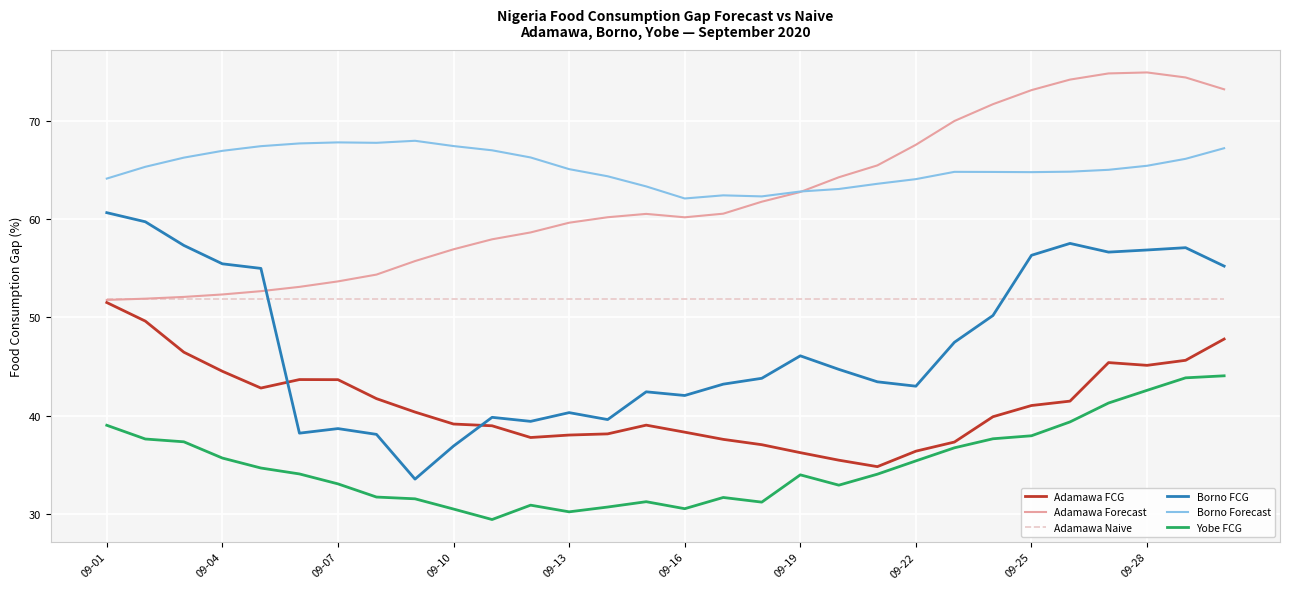

What is the minimum value for Yobe FCG?

29.4